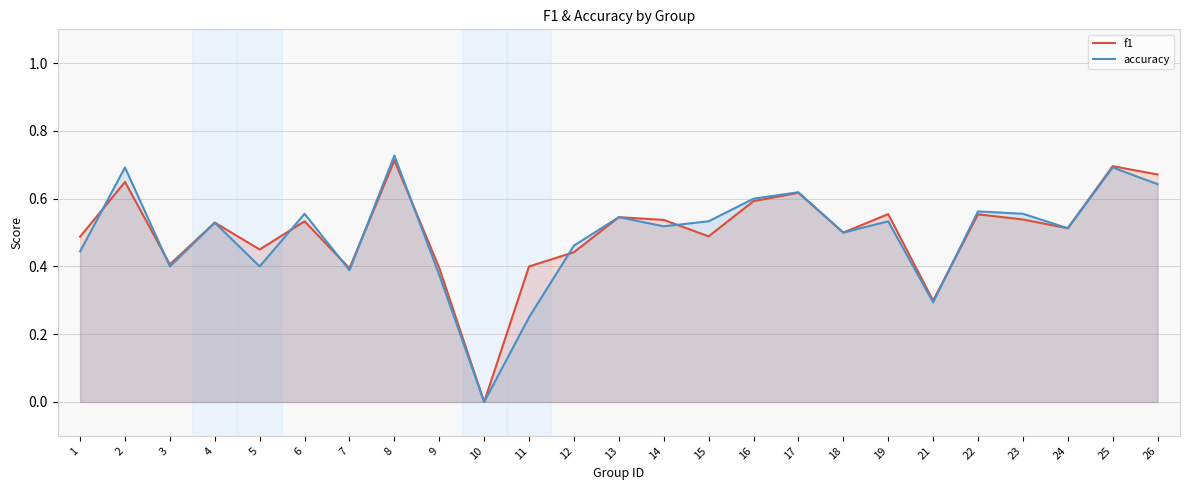

Rank the categories by f1 value from highest to lowest.

8, 25, 26, 2, 17, 16, 19, 22, 13, 23, 14, 6, 4, 24, 18, 15, 1, 5, 12, 3, 11, 9, 7, 21, 10